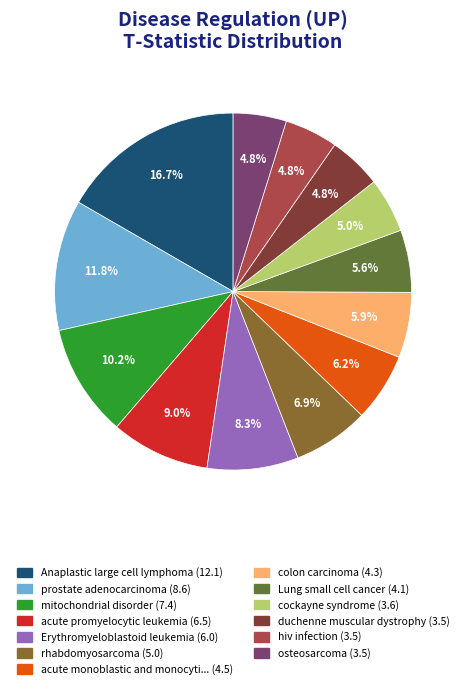

Is there any slice that represents more than half of the pie?

No